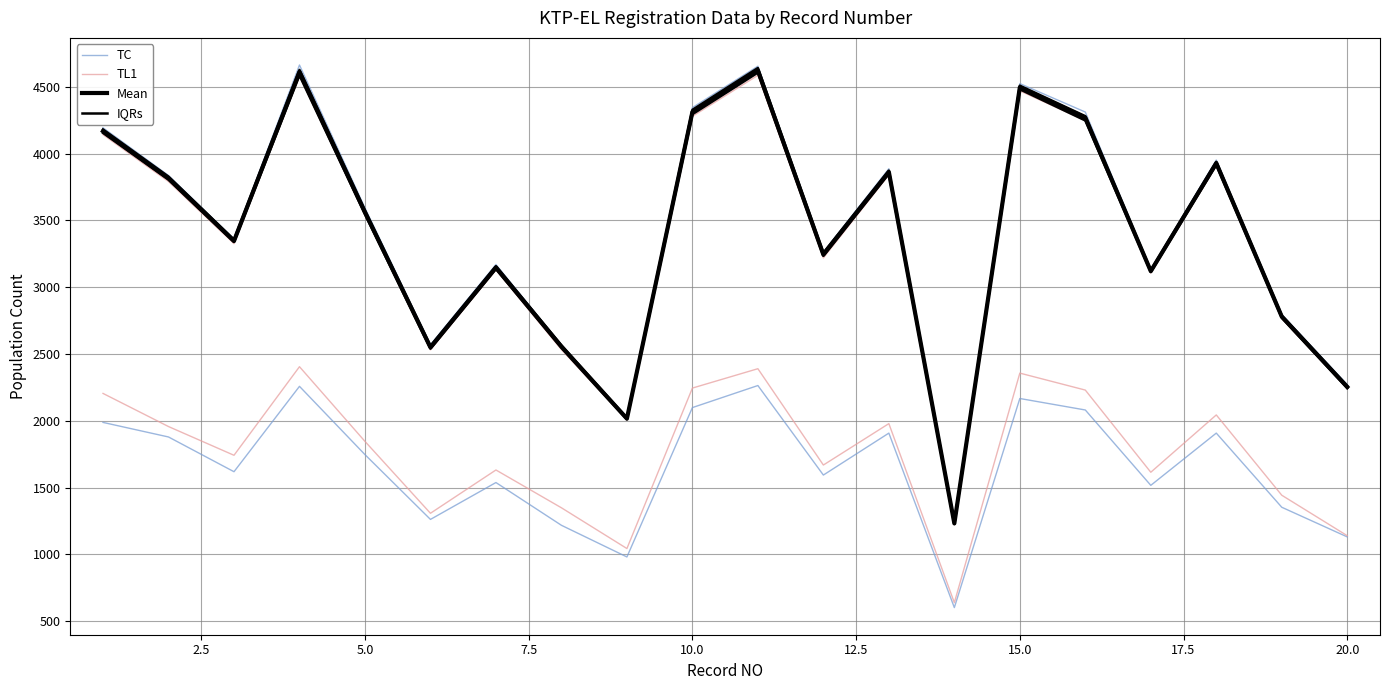

True or false: TL1 and Mean intersect in this chart.

False